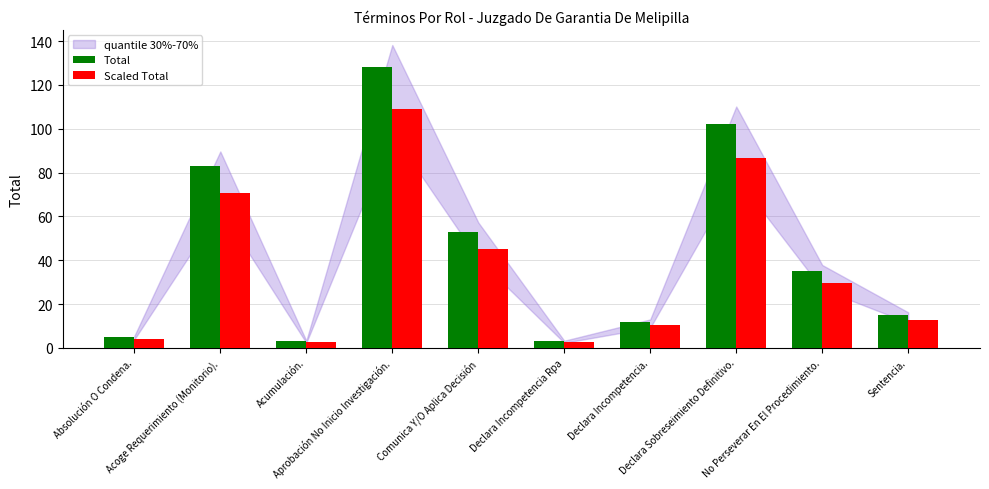

How many groups of bars are there?

10